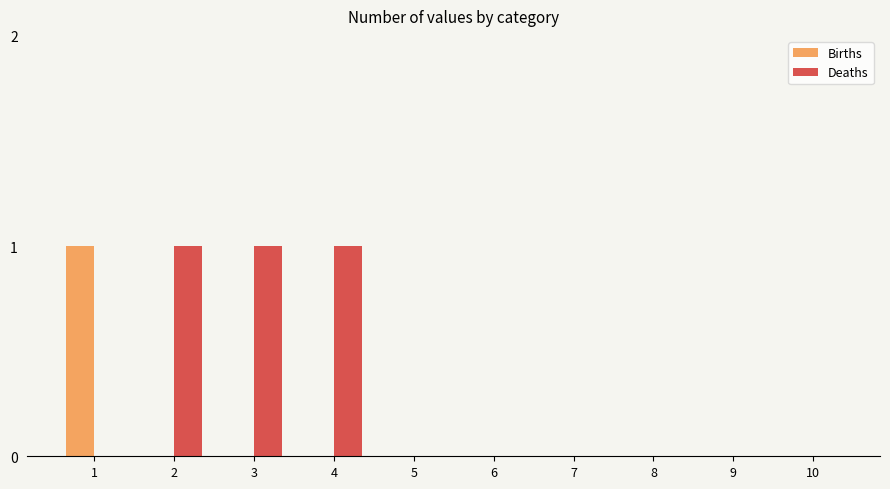

Which series has the largest total across all categories?

Deaths